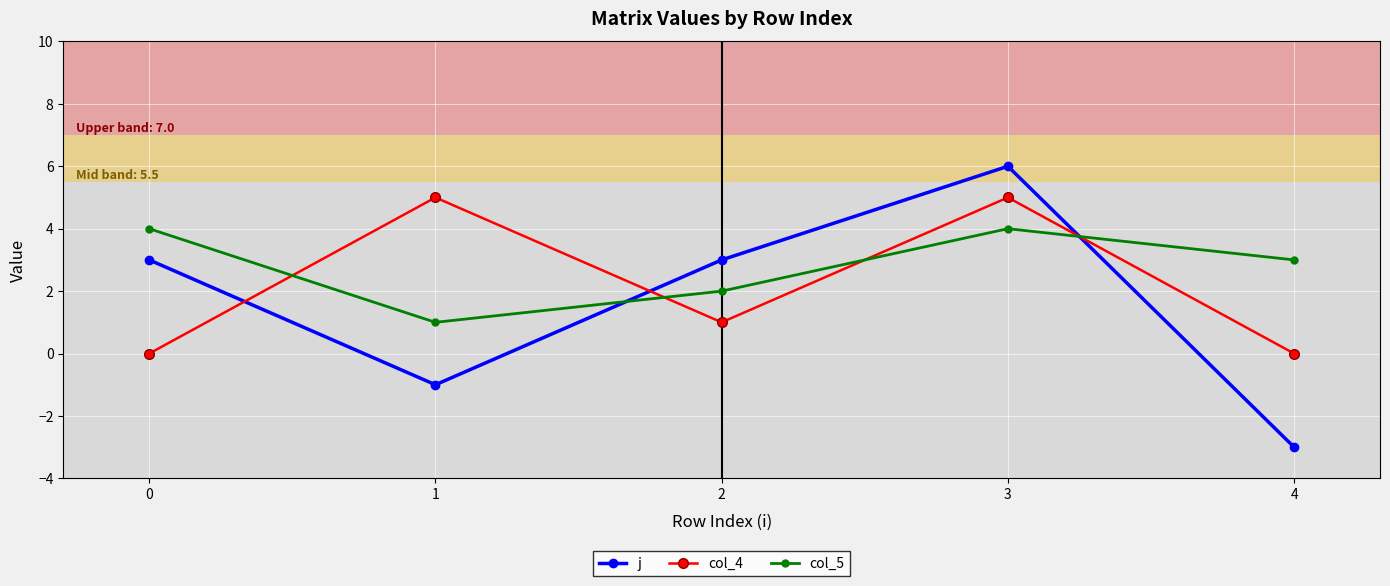

Is the value of col_4 at 0 greater than the value of j at 4?

Yes